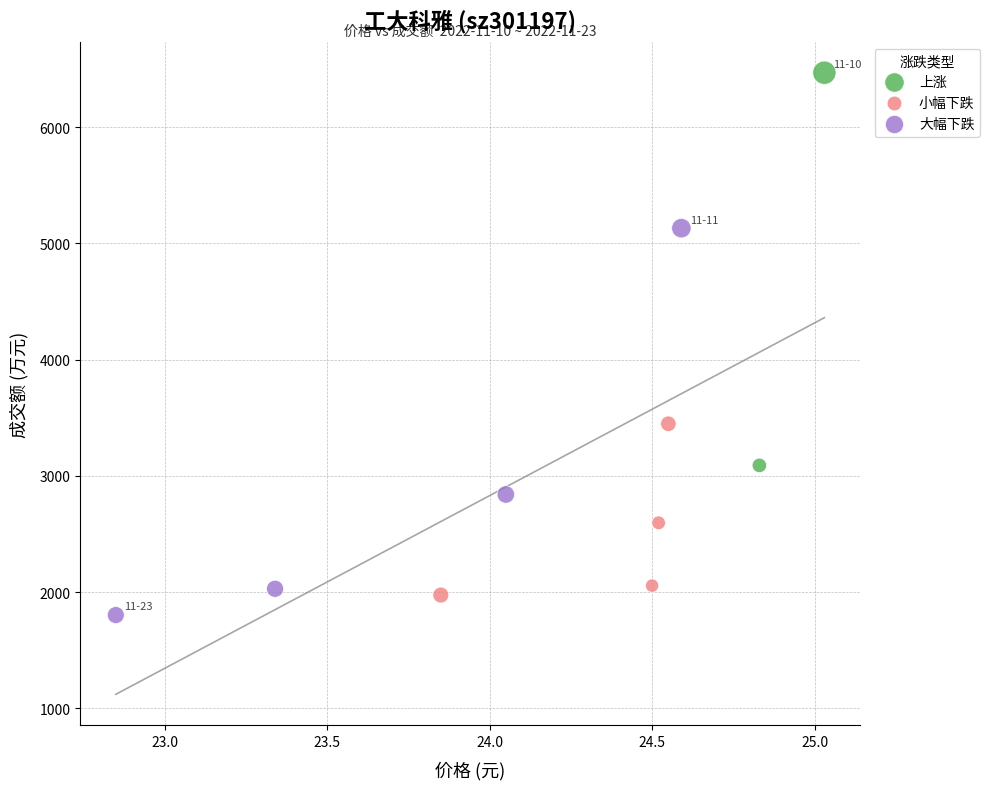

What are all the series names shown in the legend?

上涨, 小幅下跌, 大幅下跌